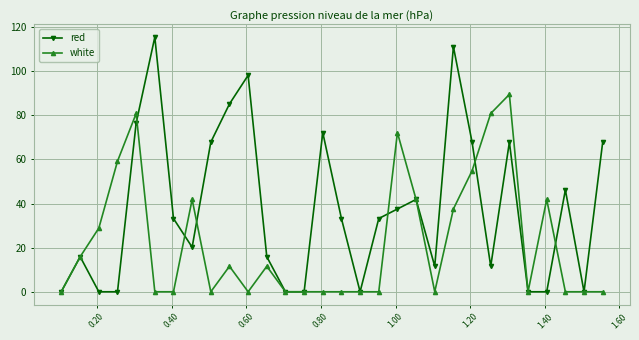

Rank the series by their maximum value, from lowest to highest.

white, red